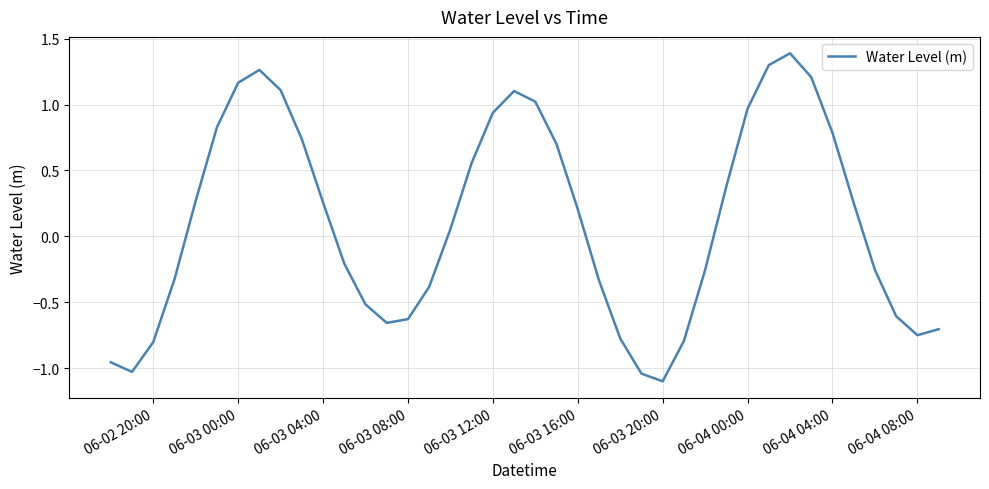

How many values are below zero?

19